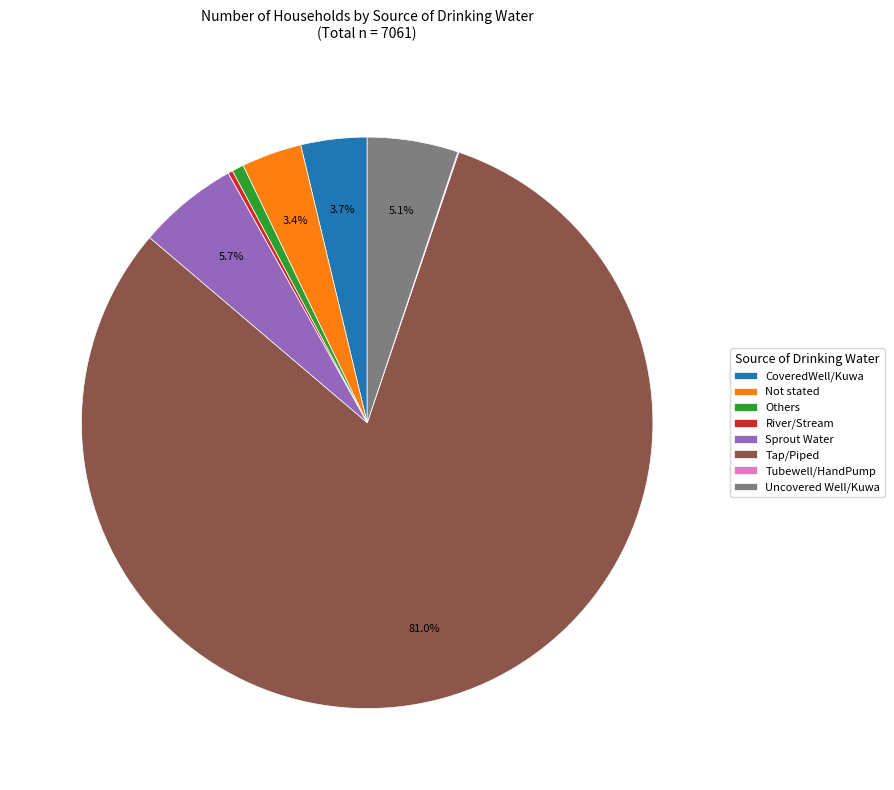

What is the ratio of the value at Tap/Piped to the value at Sprout Water?

14.2